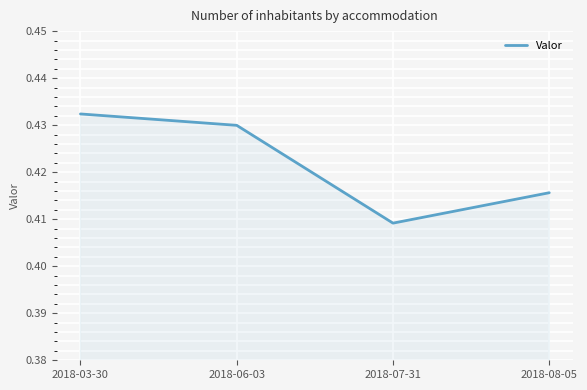

At which category does the chart reach its minimum across all series?

2018-07-31